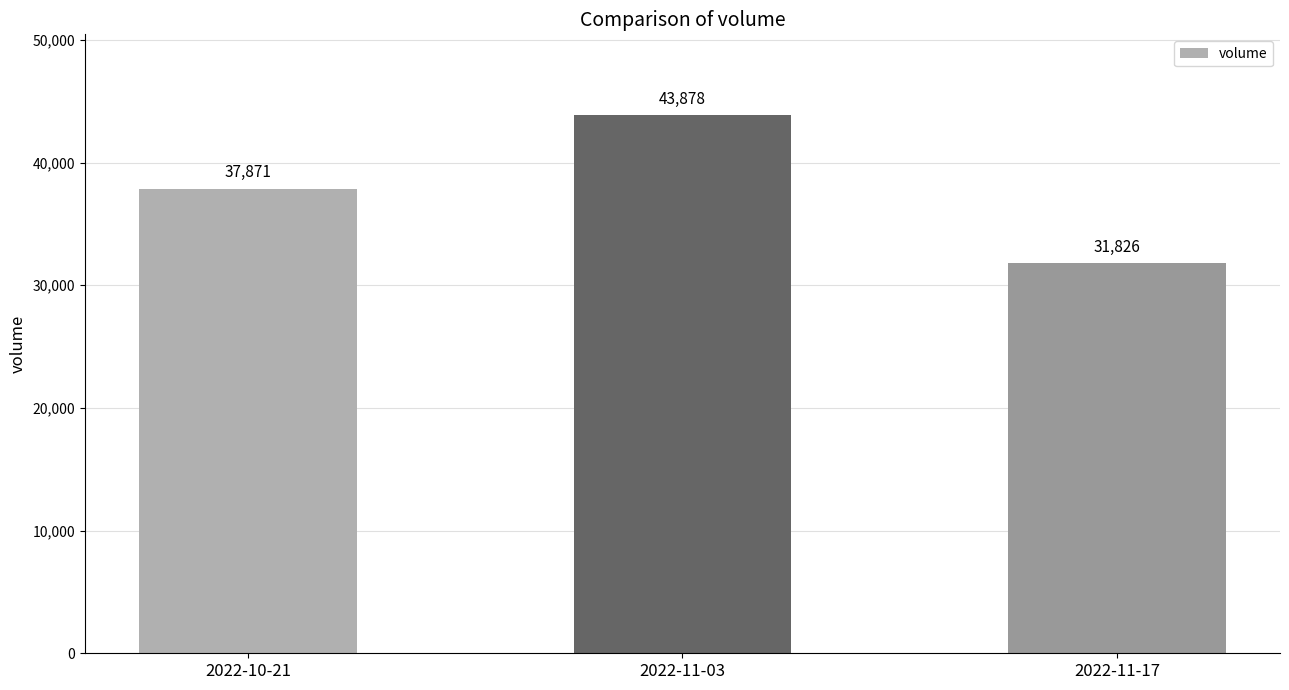

List the labels in order of value, smallest first.

2022-11-17, 2022-10-21, 2022-11-03